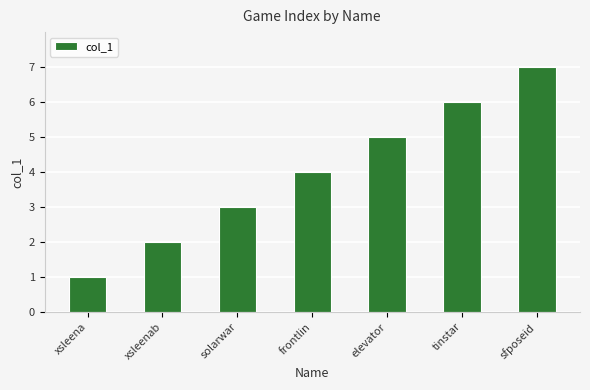

The value at solarwar is 5. True or false?

False